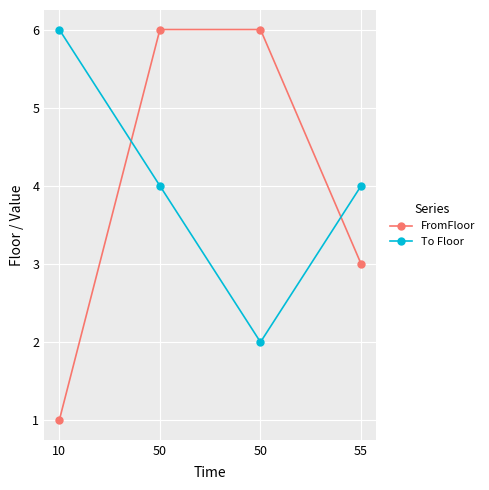

At which category is the sum across all series the highest?

50